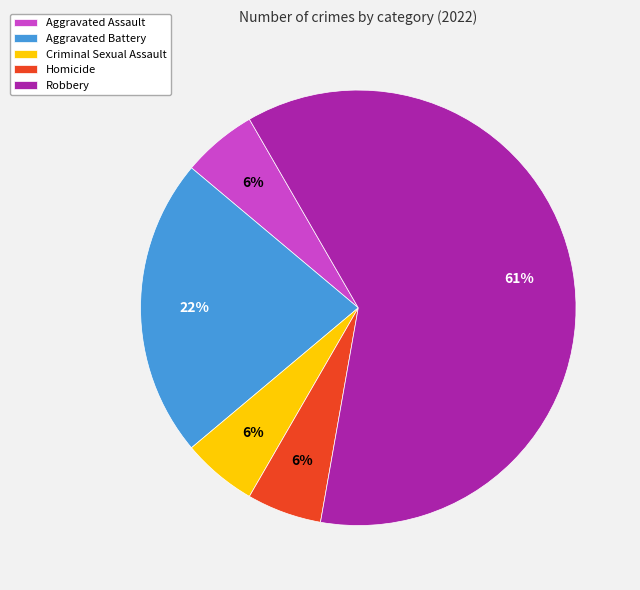

Count the number of slices in the pie.

5